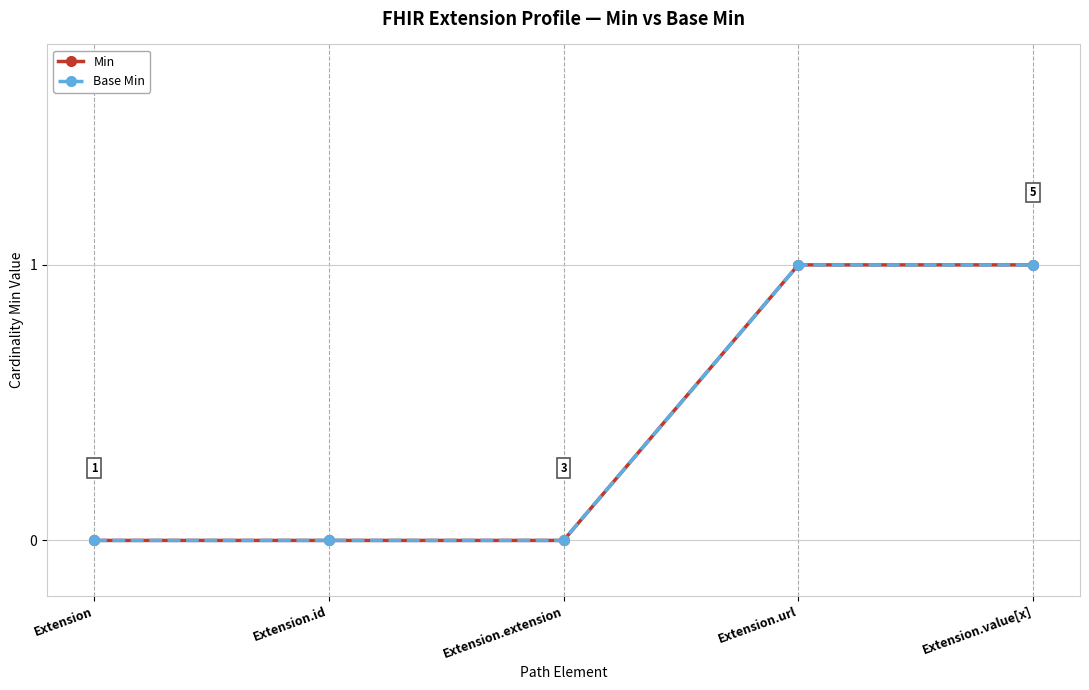

Is this an area chart (filled region under the line)?

No